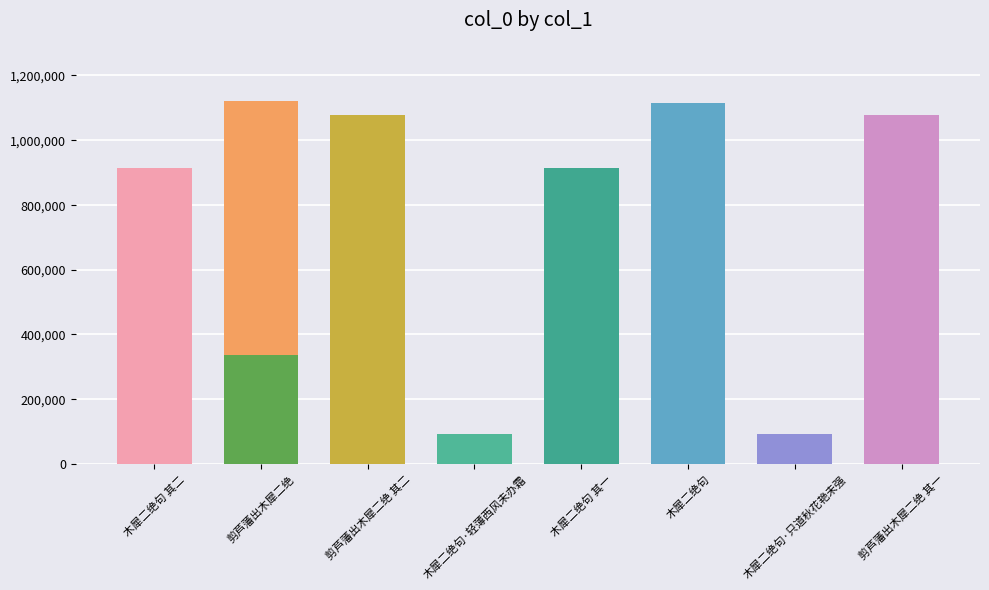

What position from the left is 木犀二绝句 其一?

6